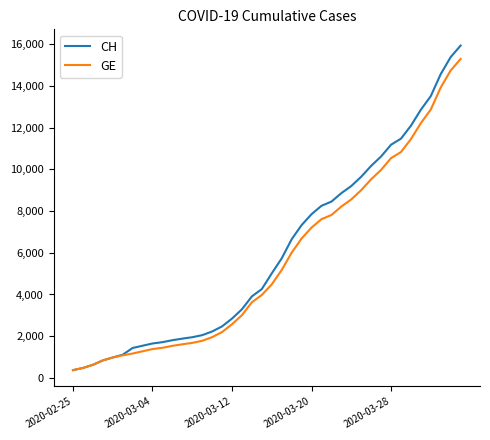

Which series has the largest range (max minus min)?

CH